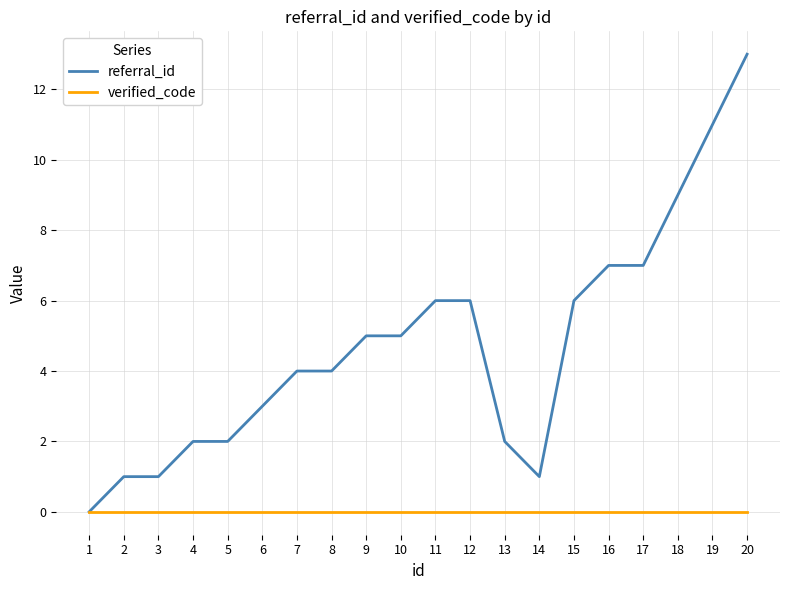

At 17, list the series in order from smallest to largest.

verified_code, referral_id